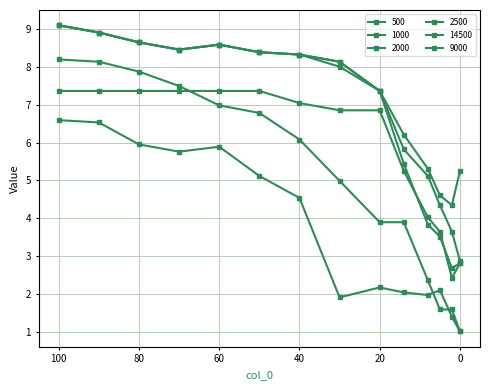

How many data points in 2000 are less than 8?

6